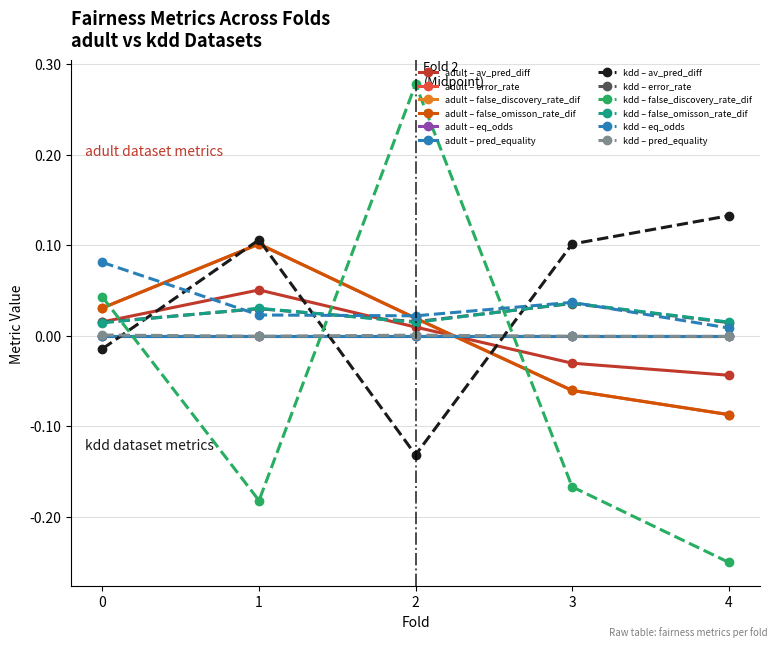

How many lines are shown in the chart?

12